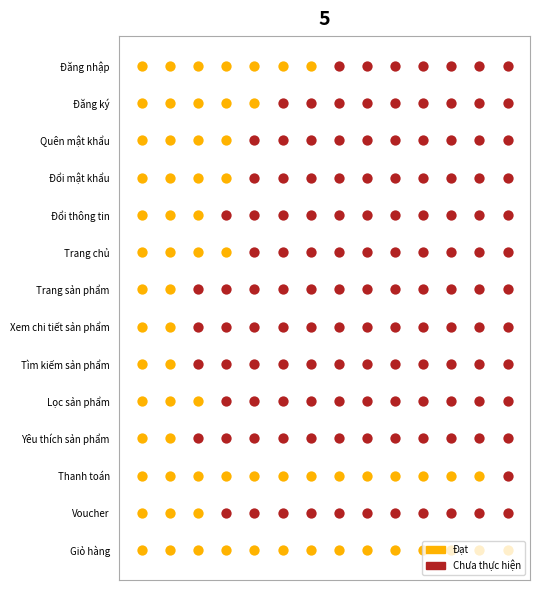

The value of Lọc sản phẩm at Đạt is 3. True or false?

True